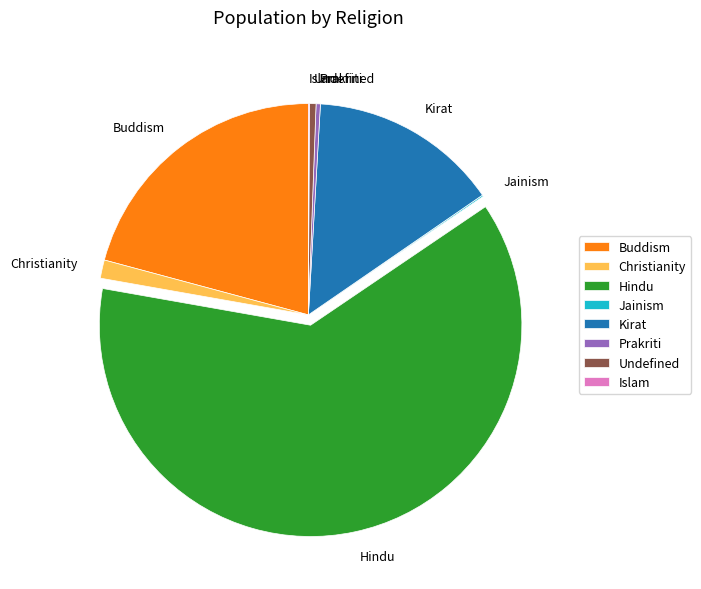

Is there a majority slice in this chart?

Yes